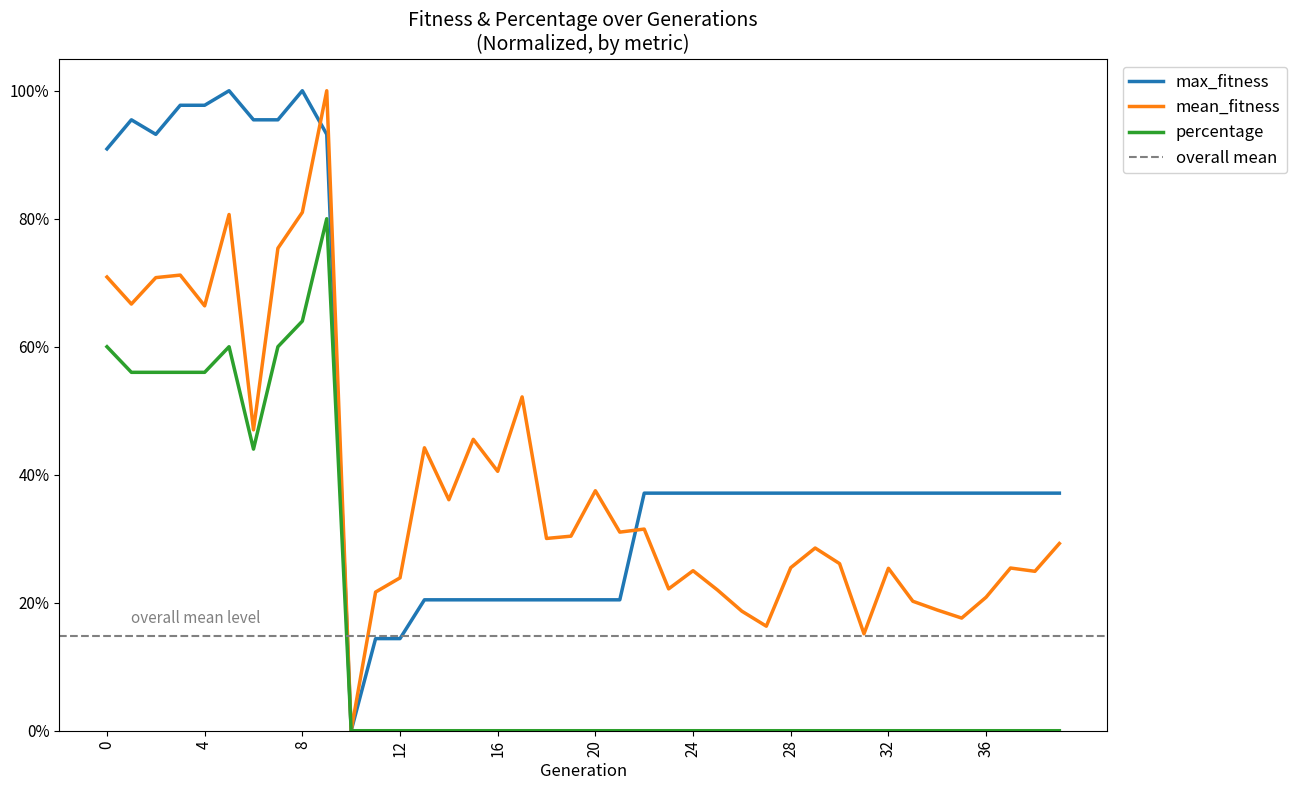

What is the difference between the highest and lowest values at 22?

0.4